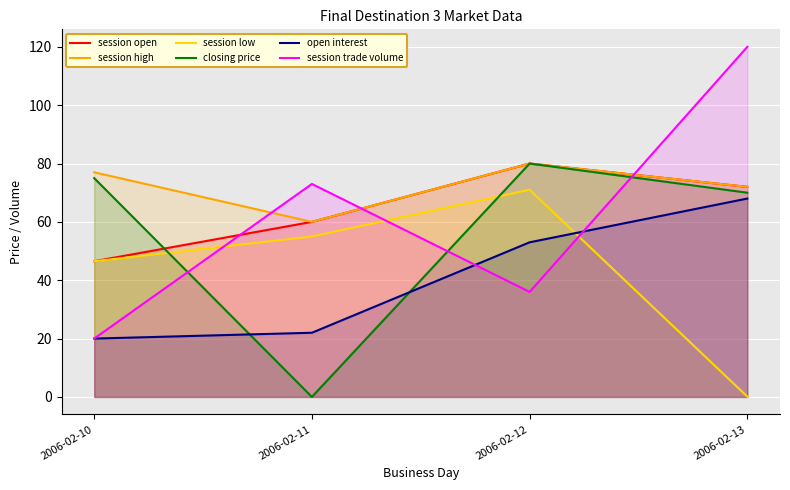

Where do closing price and session open first cross each other?

2006-02-10 and 2006-02-11